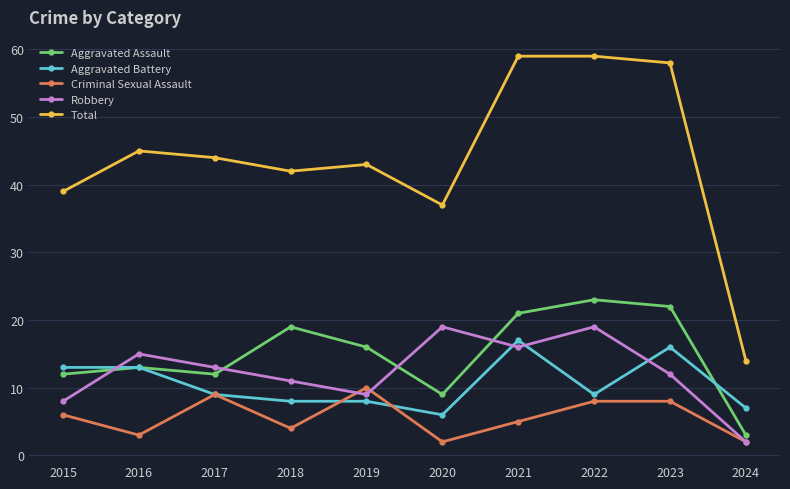

In Total, how many points are lower than both neighbors (excluding endpoints)?

2